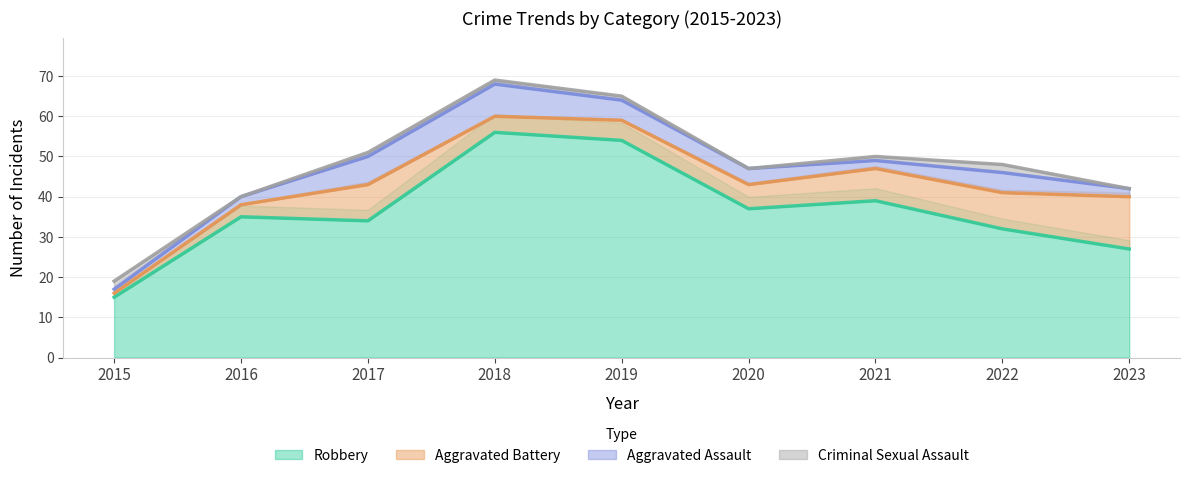

True or false: Criminal Sexual Assault has more than 2 interior local peaks.

False